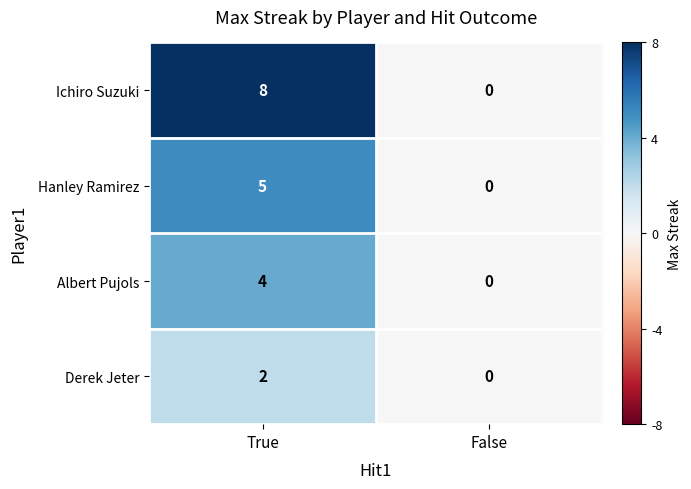

Is the value of Albert Pujols at True greater than the value of Ichiro Suzuki at True?

No